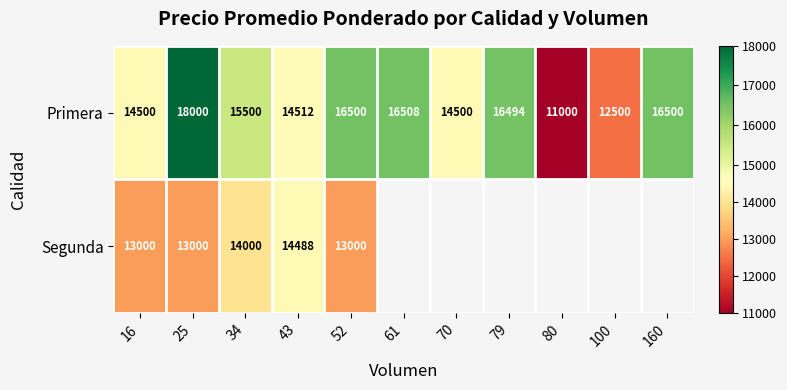

What is the difference between the maximum and minimum values in the Primera series?

7000